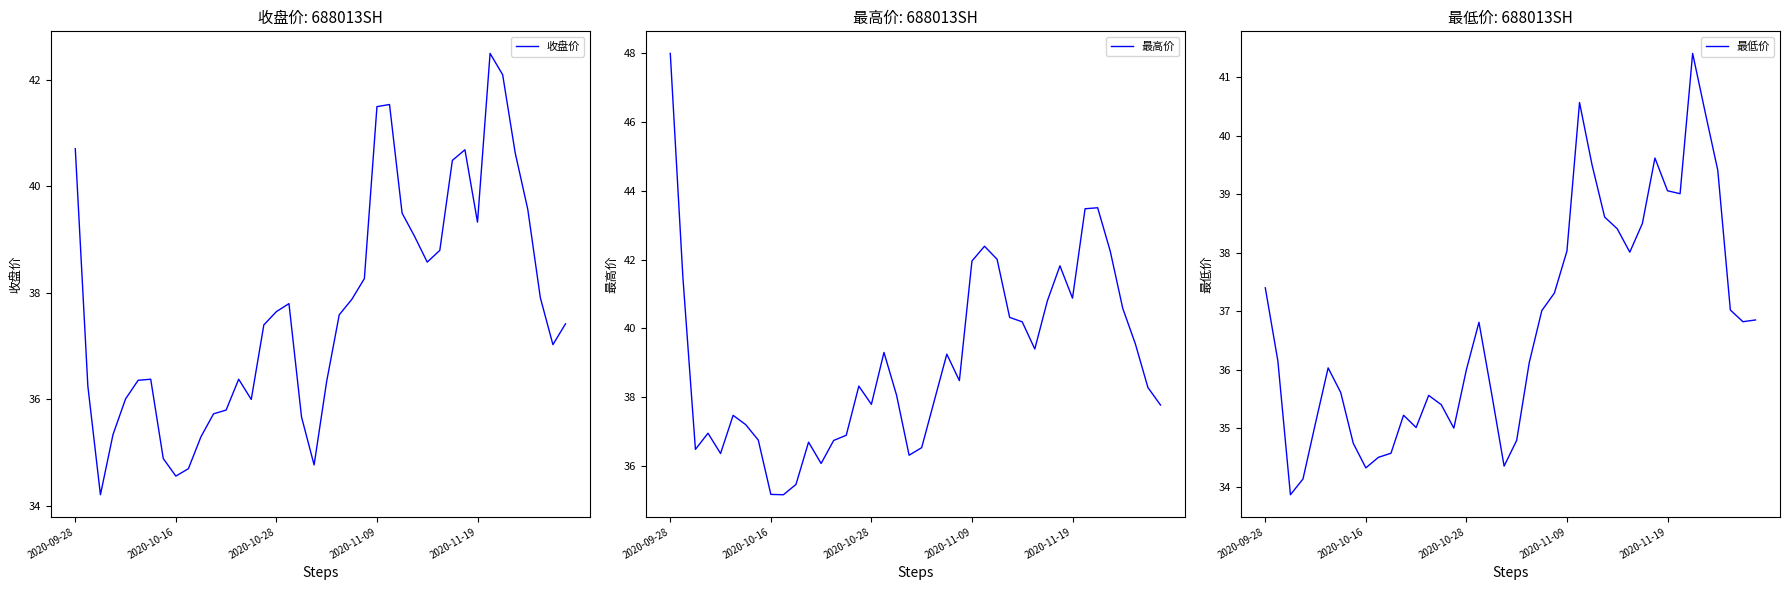

Which series has the largest total across all categories?

最高价